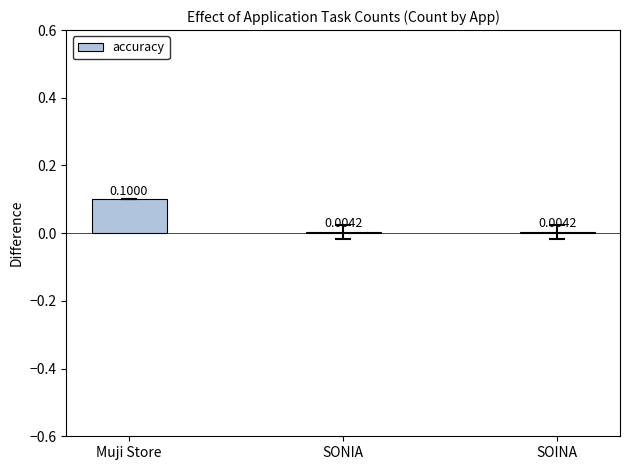

Are the bars horizontal?

No